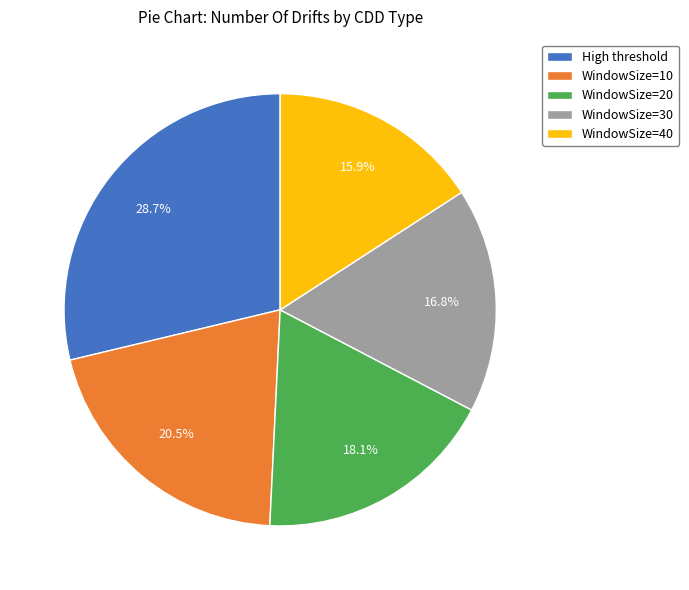

Which slice is the smallest?

WindowSize=40